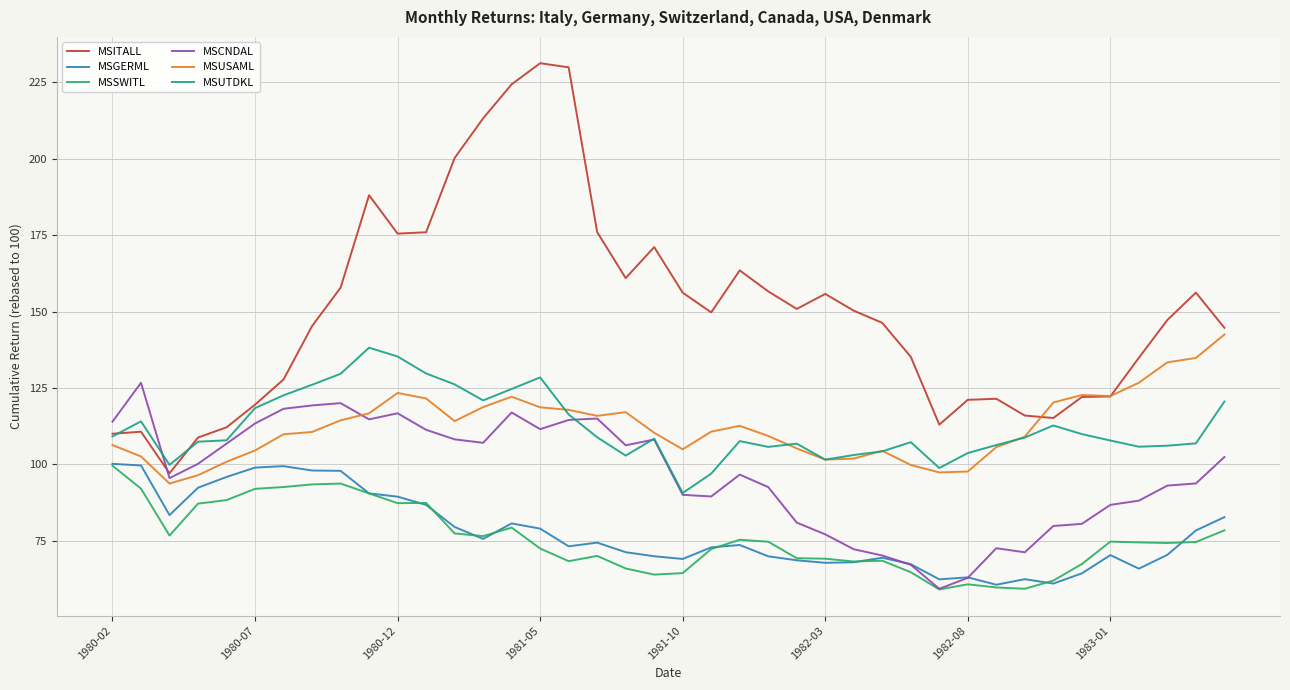

Which series has the largest total across all categories?

MSITALL